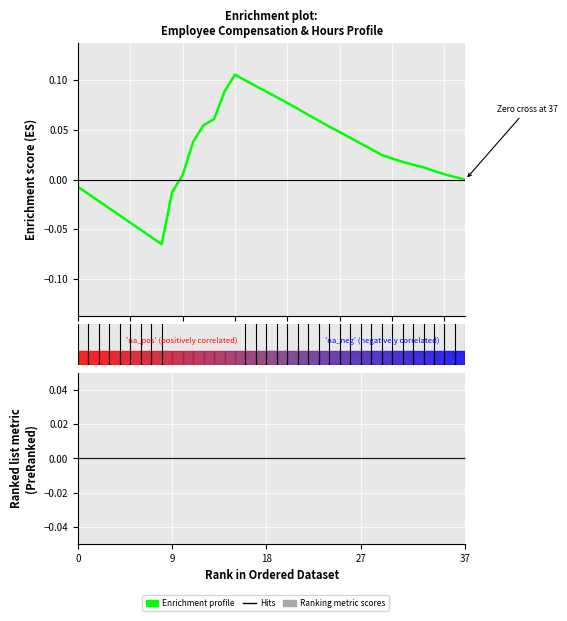

What is the greatest value displayed?

0.1